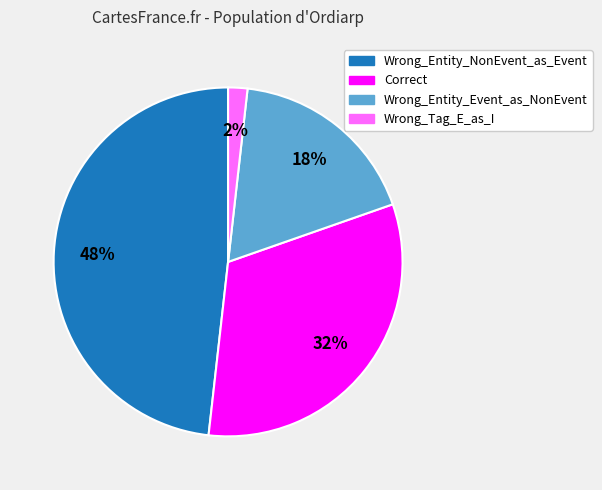

Do Wrong_Entity_Event_as_NonEvent and Wrong_Entity_NonEvent_as_Event together represent more than half of the pie?

Yes